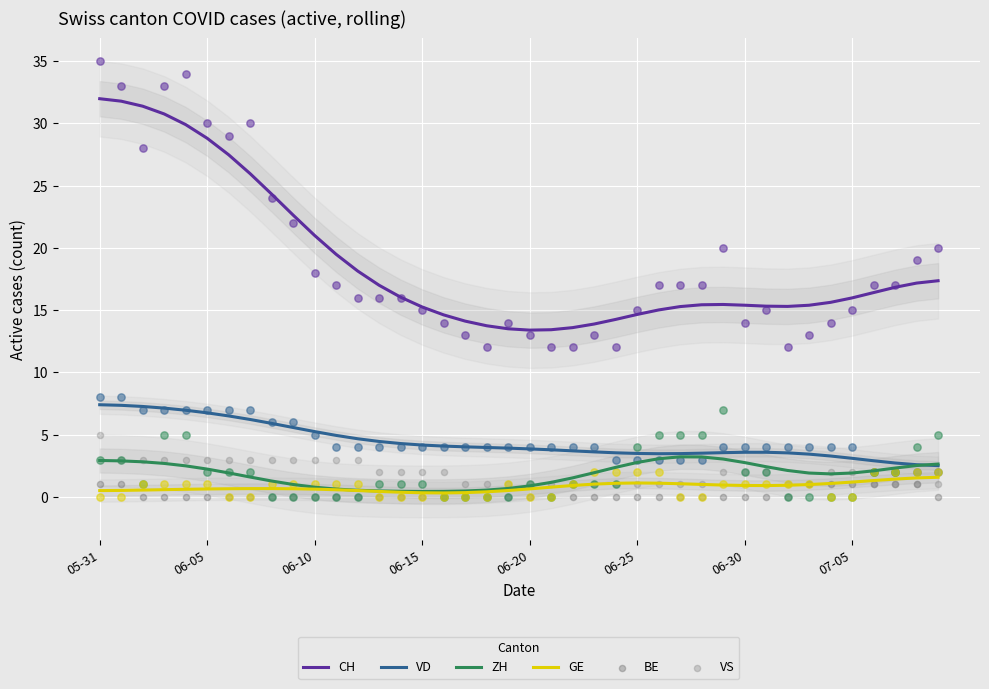

Which series reaches the minimum Y coordinate?

BE